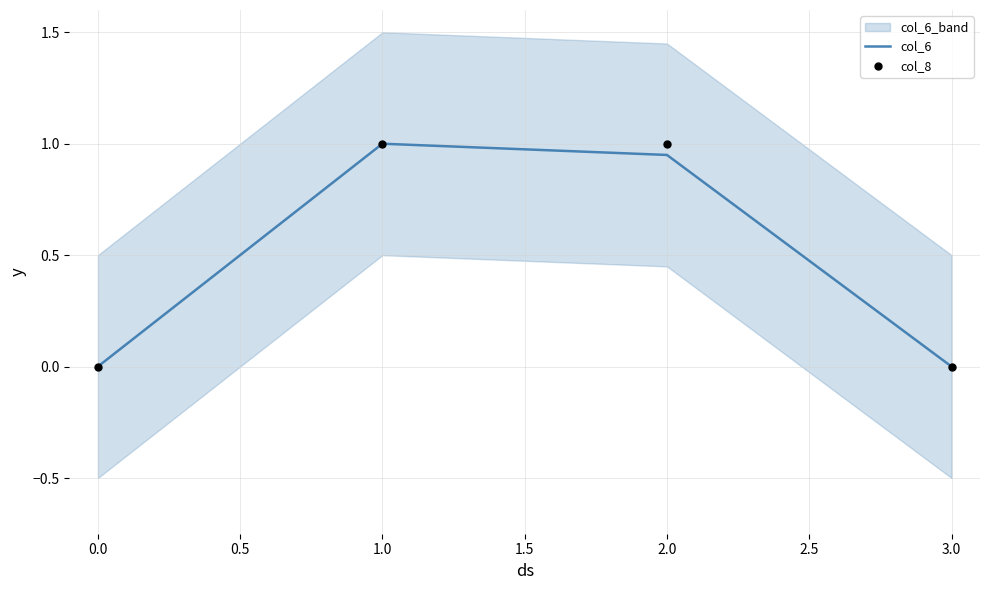

True or false: col_6 has more than 2 points higher than both neighbors.

False